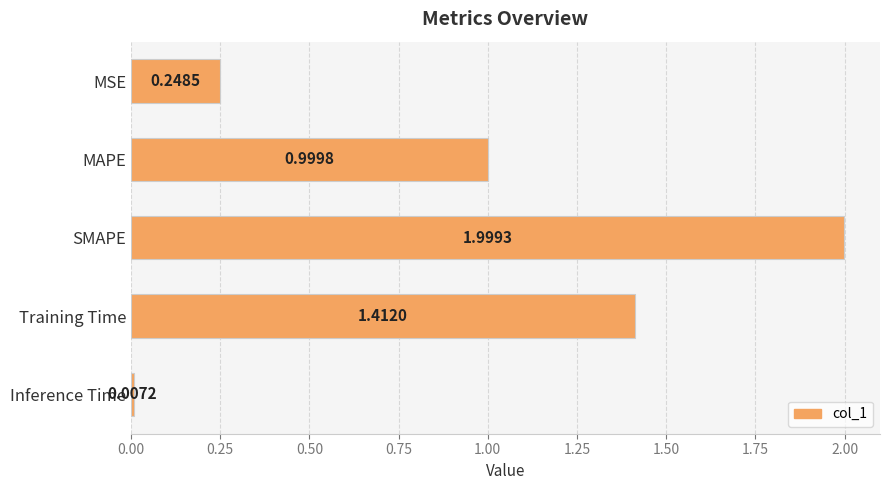

What is the difference between the second highest and second lowest values?

1.2